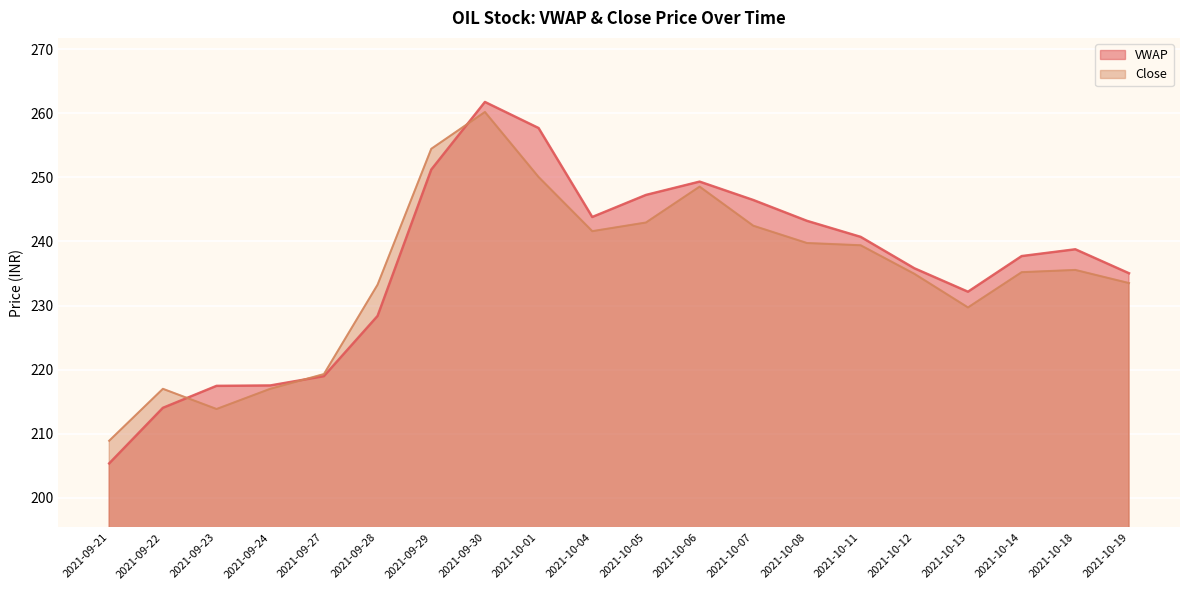

What is the spread (max minus min) of values at 2021-09-27?

0.3